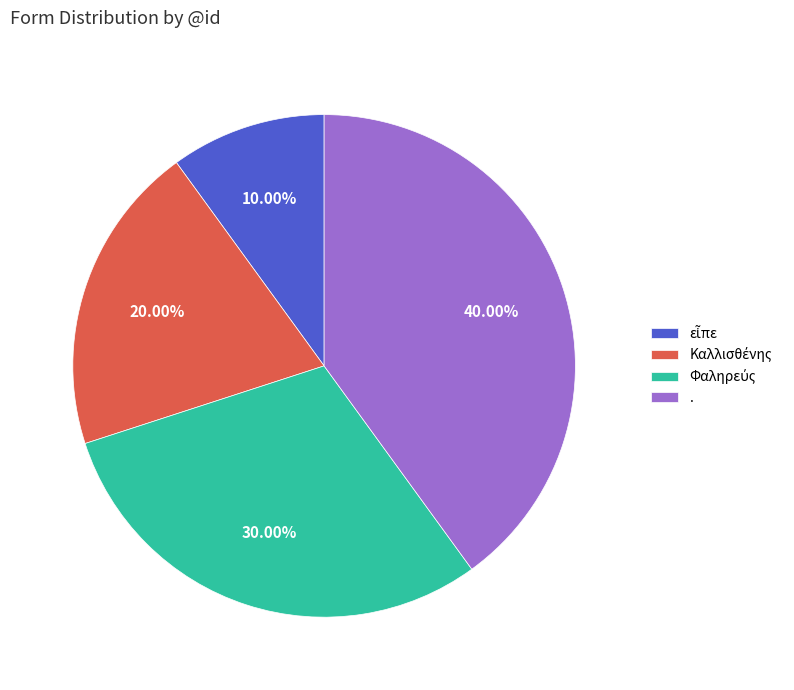

Does any single category account for the majority?

No